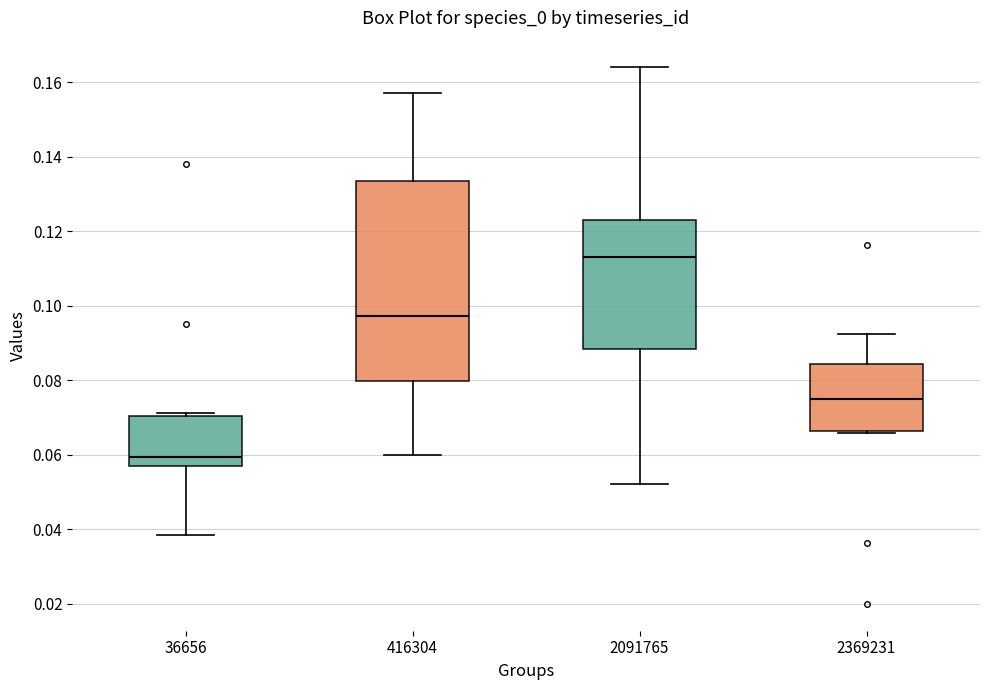

Comparing the boxes themselves (not the whiskers), which one is the tallest?

416304